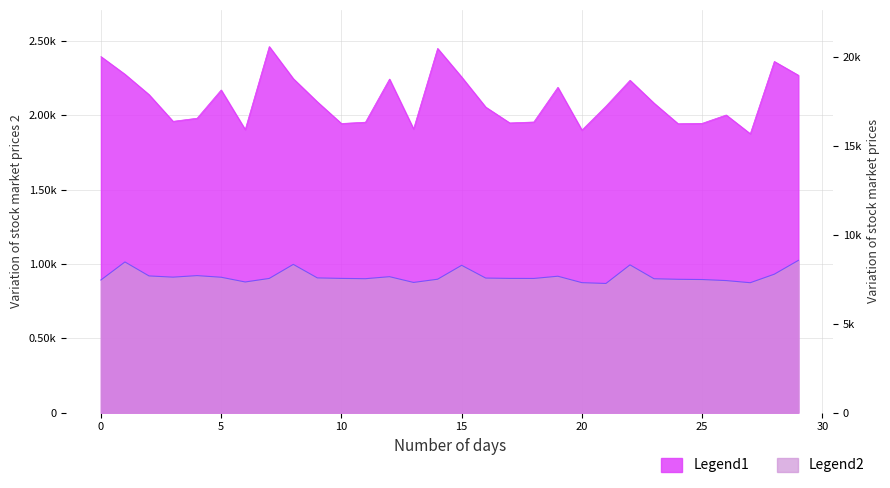

What is the greatest value displayed?

2462.0